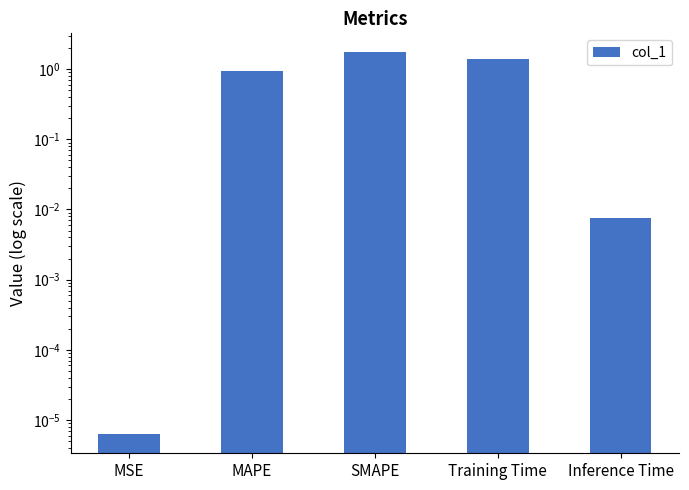

What position from the left is MSE?

1